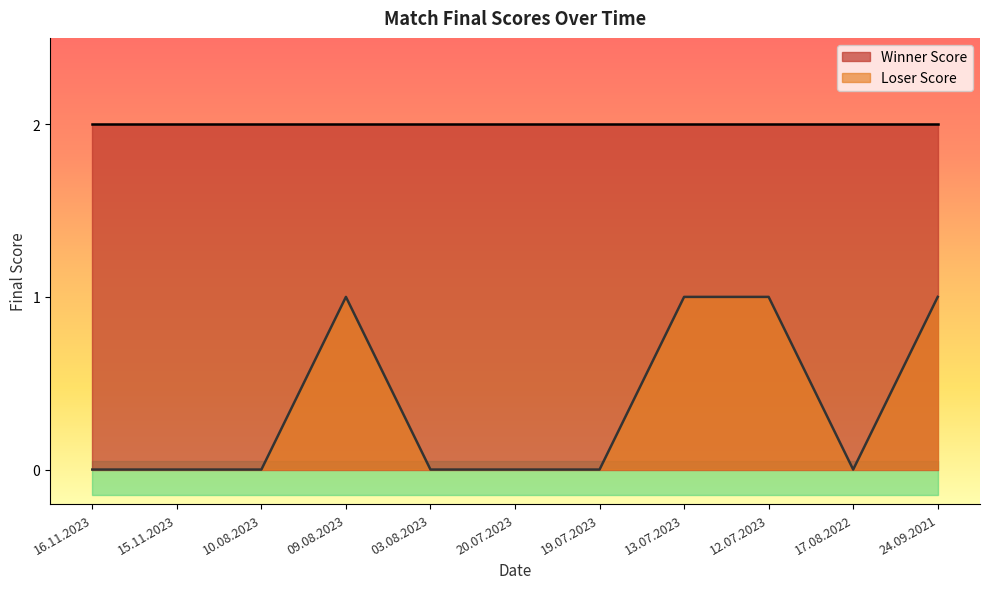

Count the values in the range 0 to 1.

11